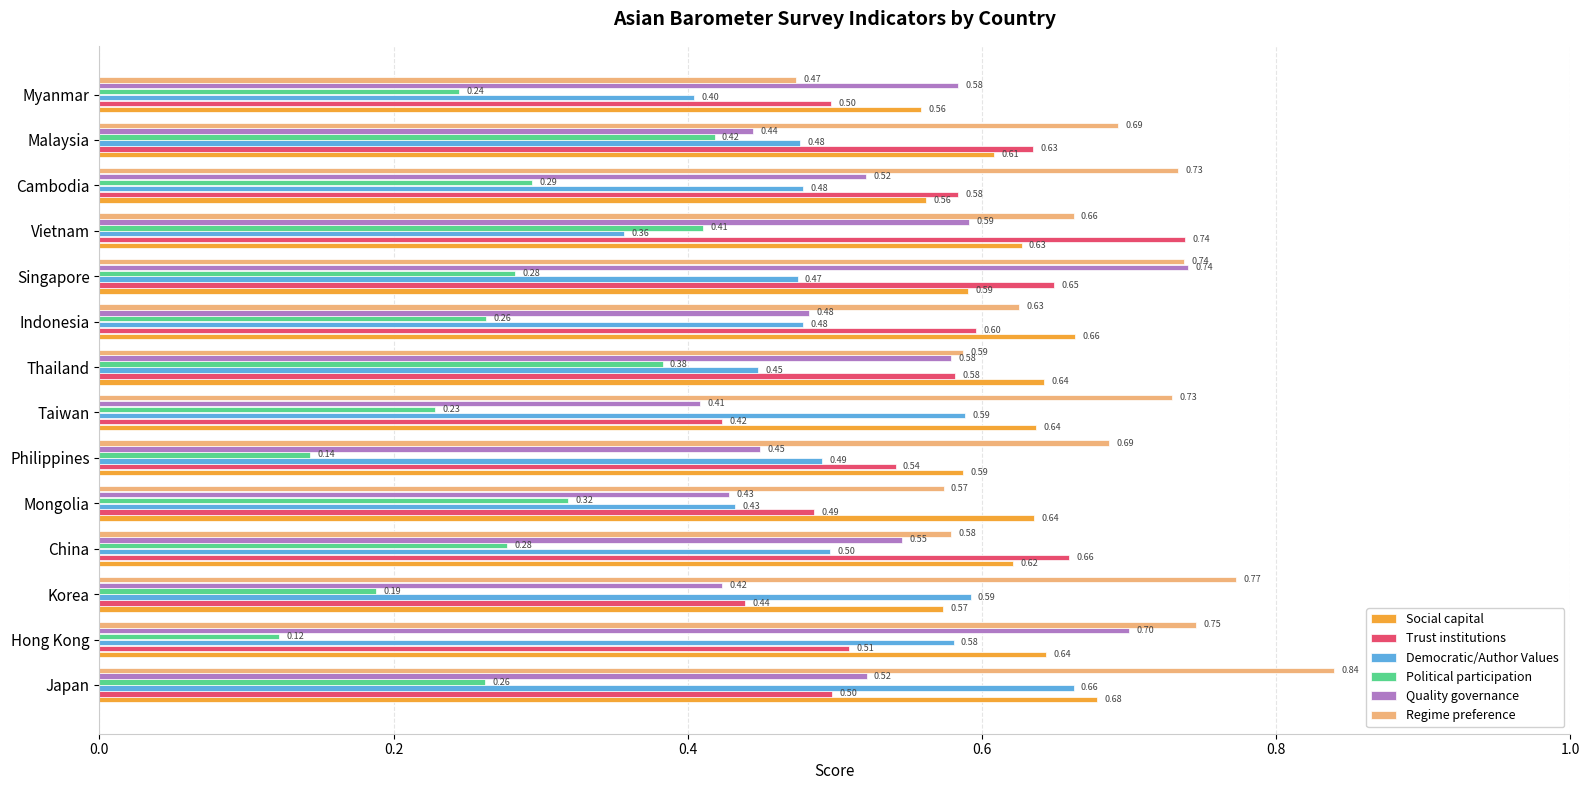

What is the total value across all series at Thailand?

3.2